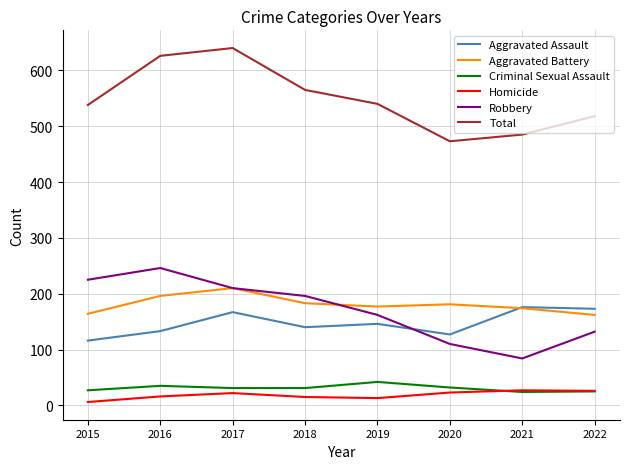

List the series in order of their peak value, lowest first.

Homicide, Criminal Sexual Assault, Aggravated Assault, Aggravated Battery, Robbery, Total